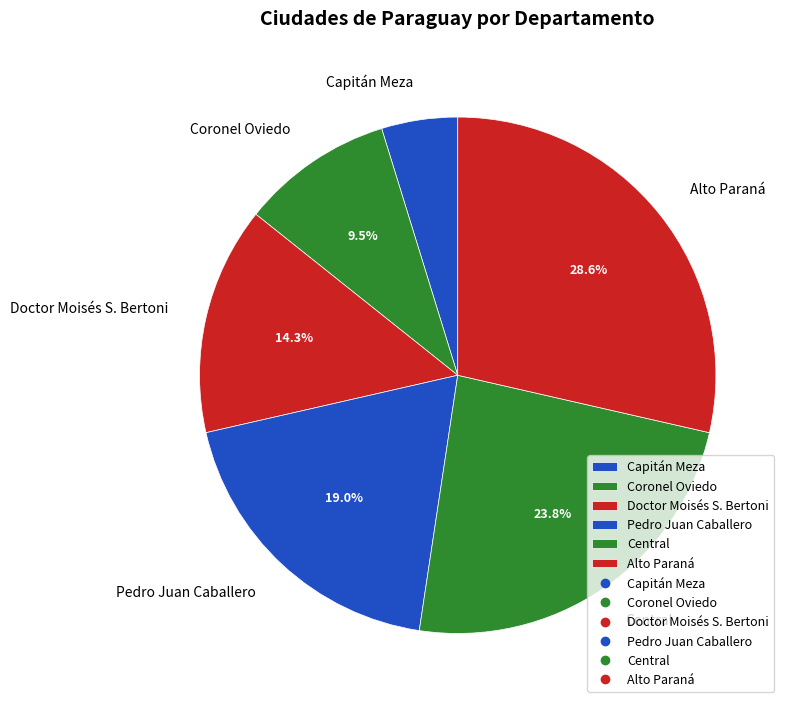

How many segments does this pie chart have?

6